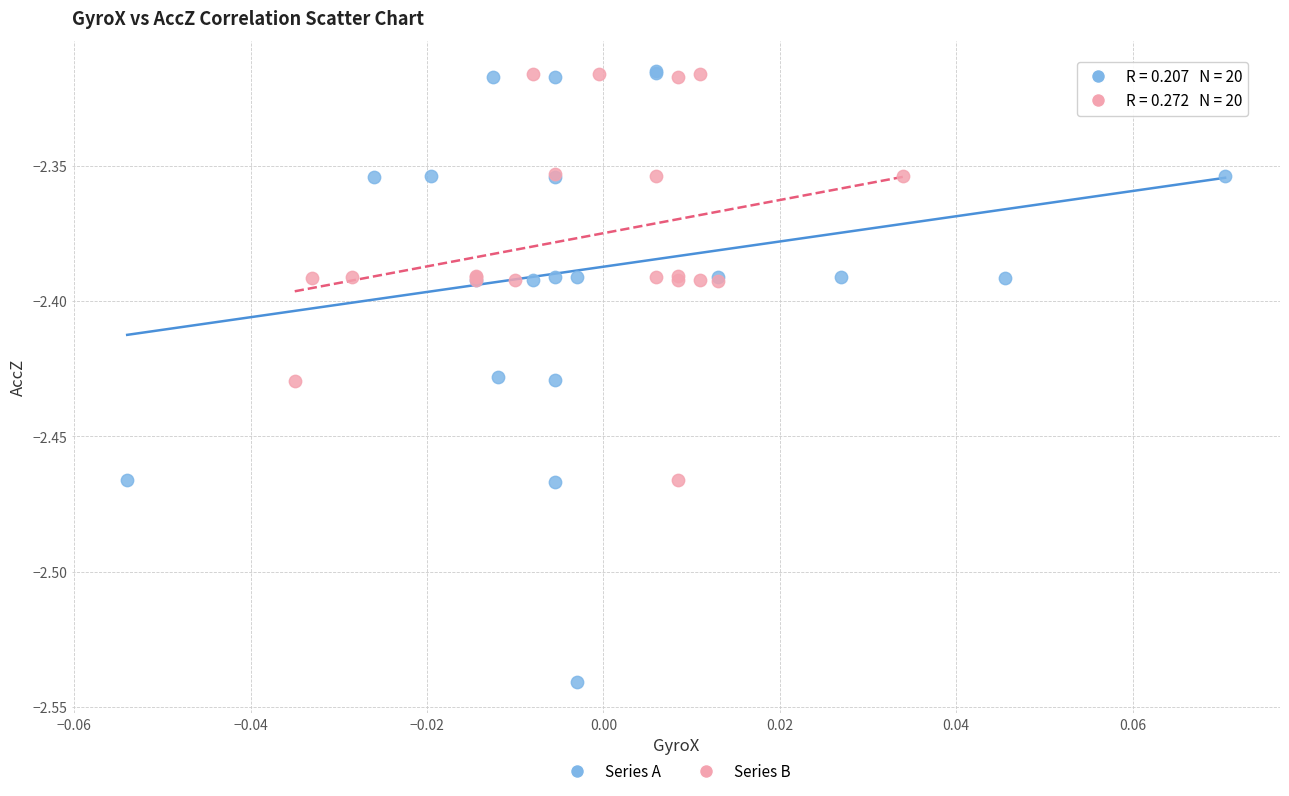

Which series has the largest Y range (max minus min)?

Series A